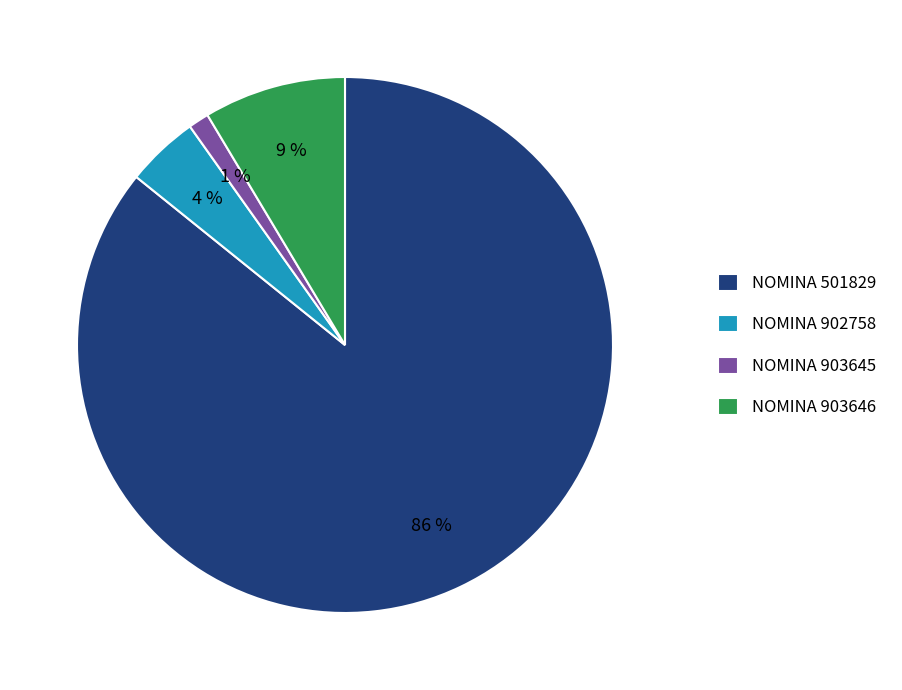

What is the largest slice in the pie chart?

NOMINA 501829